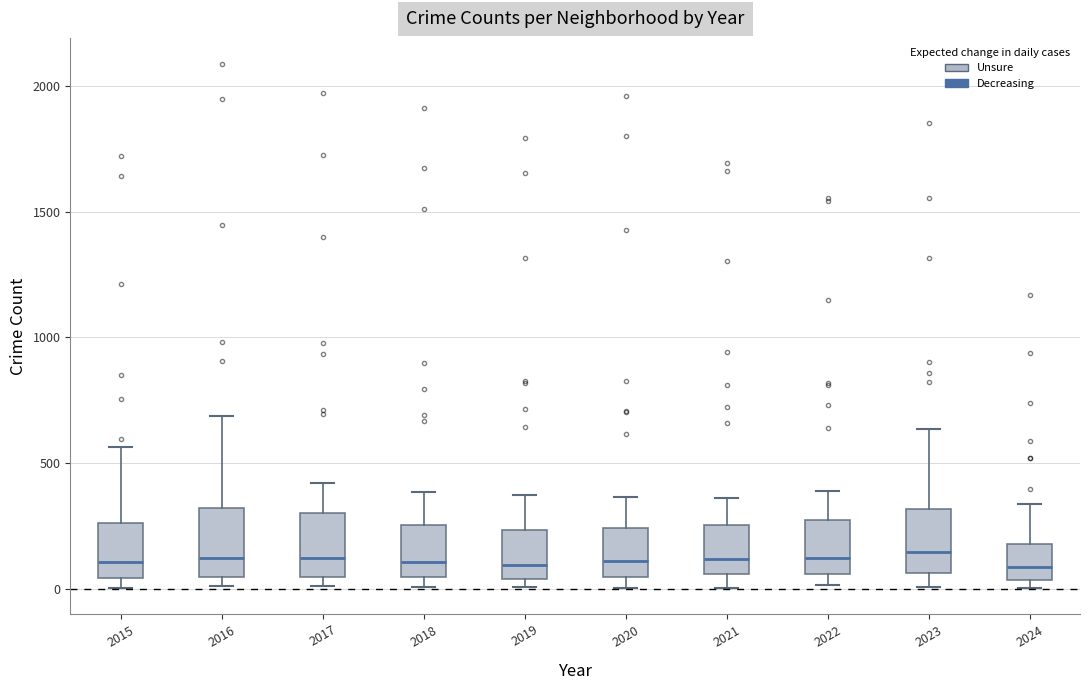

Reading left to right, read every box against the y-axis: the position of its median line, the range the box covers, and the ends of its whiskers. The values are not printed on the chart, so give them approximately, as read against the axis.

2015: median 100, box 50 to 250, whiskers 0 to 550
2016: median 150, box 50 to 300, whiskers 0 to 700
2017: median 100, box 50 to 300, whiskers 0 to 400
2018: median 100, box 50 to 250, whiskers 0 to 400
2019: median 100, box 50 to 250, whiskers 0 to 400
2020: median 100, box 50 to 250, whiskers 0 to 350
2021: median 100, box 50 to 250, whiskers 0 to 350
2022: median 100, box 50 to 250, whiskers 0 to 400
2023: median 150, box 50 to 300, whiskers 0 to 650
2024: median 100, box 50 to 200, whiskers 0 to 350